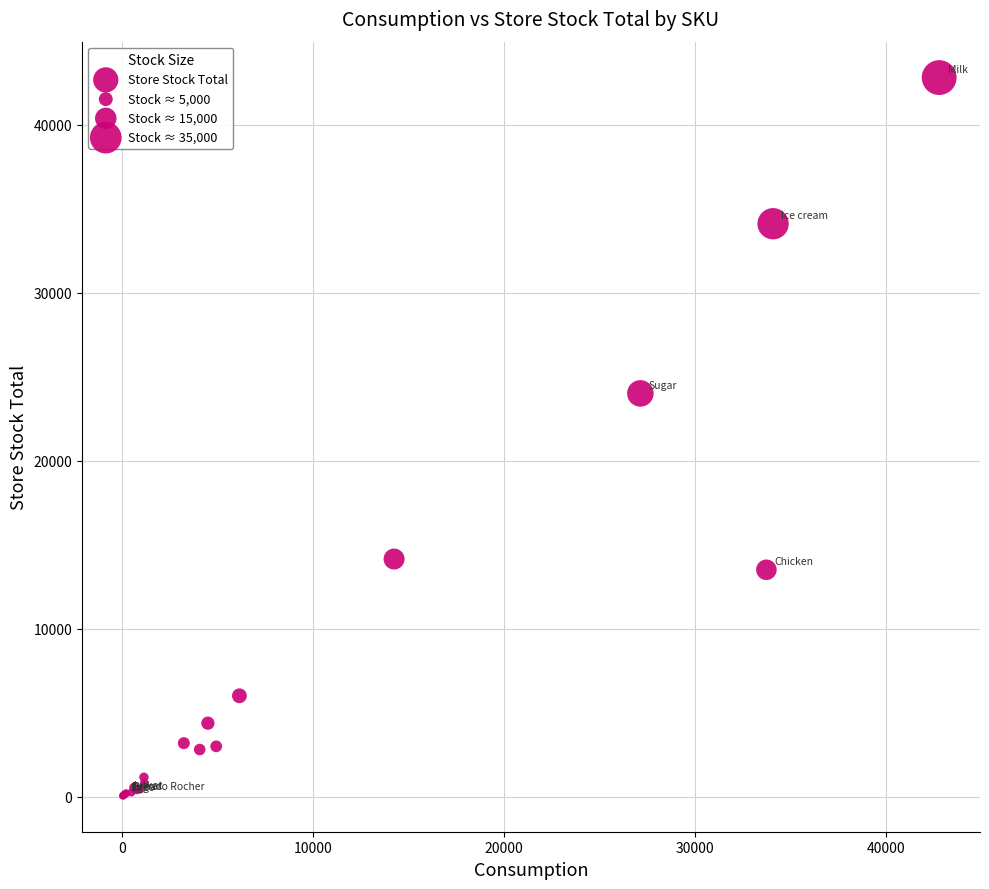

What Y value in the scatter plot is closest to 21422?

24000